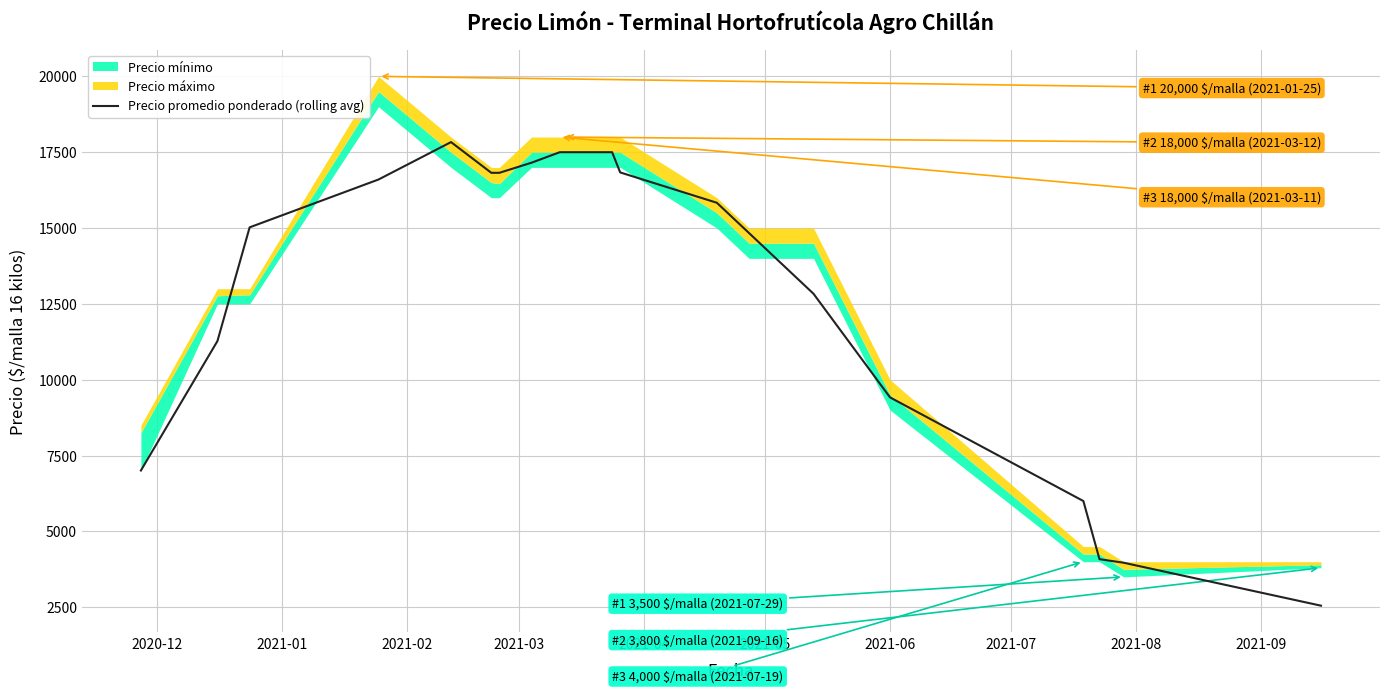

True or false: there are more than 1 points higher than both neighbors.

False